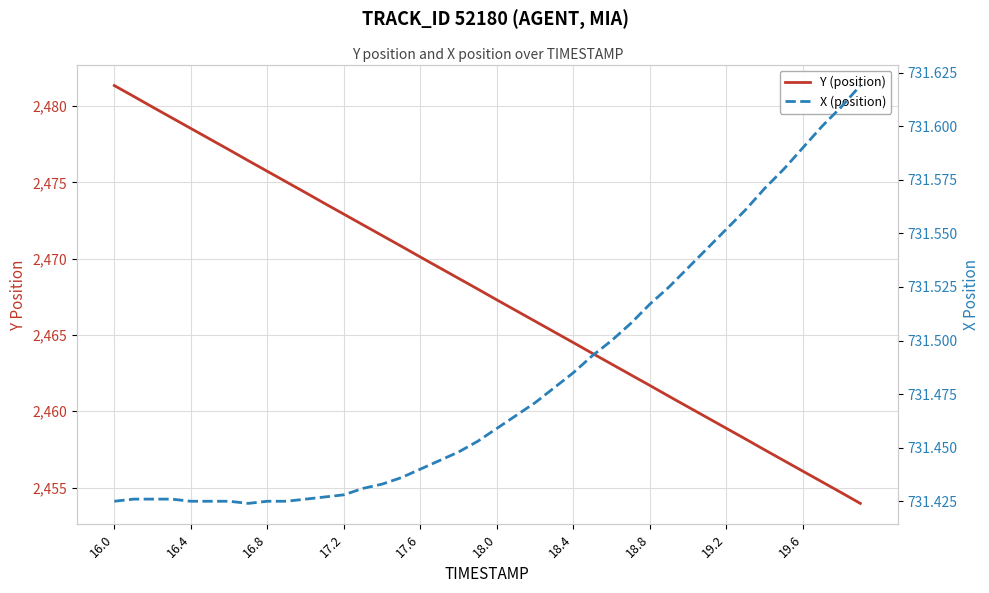

True or false: Y (position) and X (position) intersect in this chart.

False